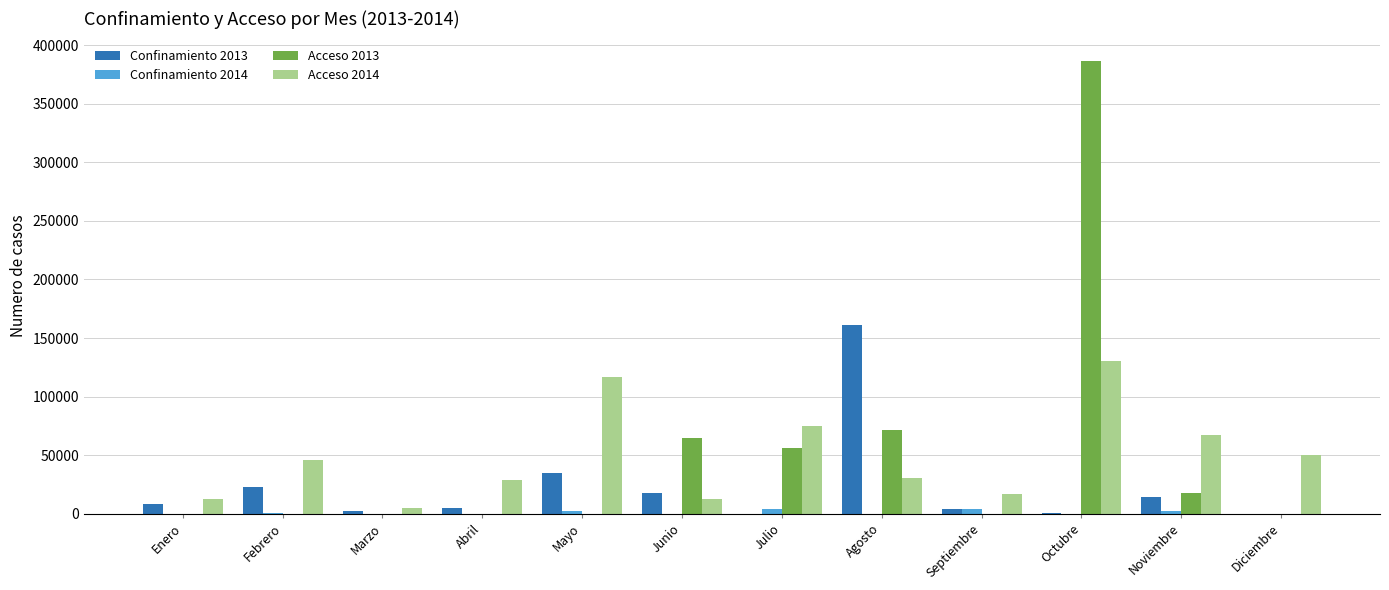

What is the maximum value shown in the chart?

386339